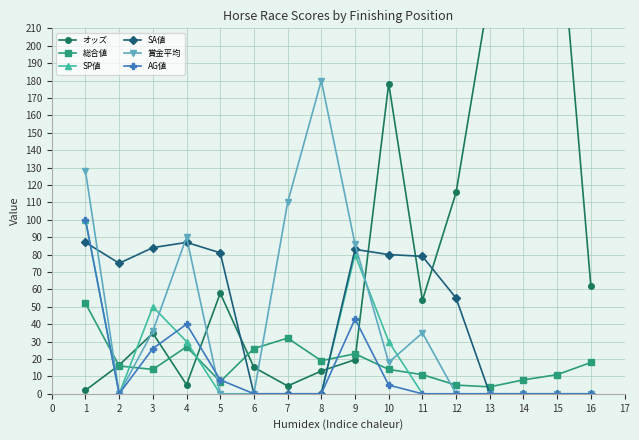

What is the difference between the maximum and second lowest values in the オッズ series?

287.1